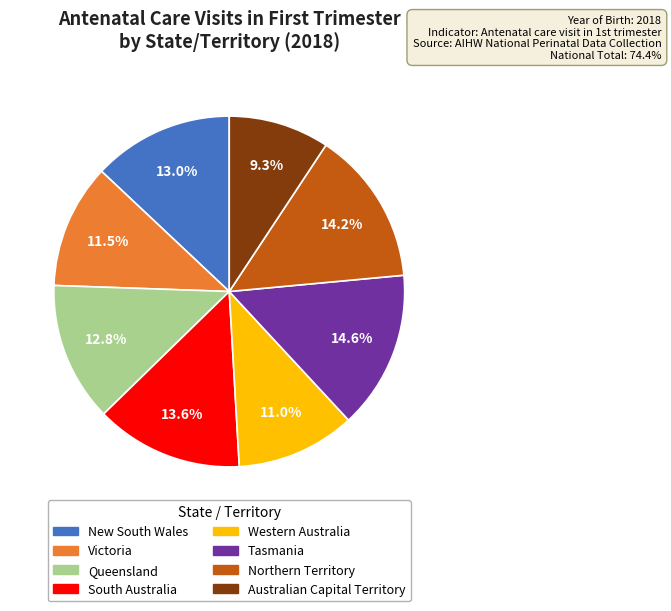

Count the number of slices in the pie.

8